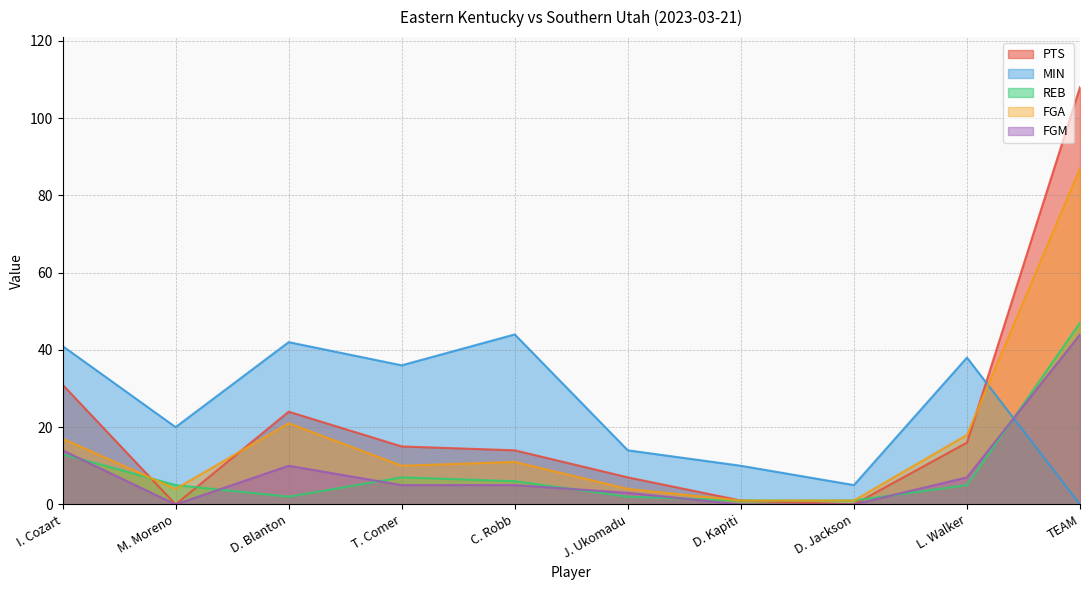

Which series has the widest spread of values?

PTS